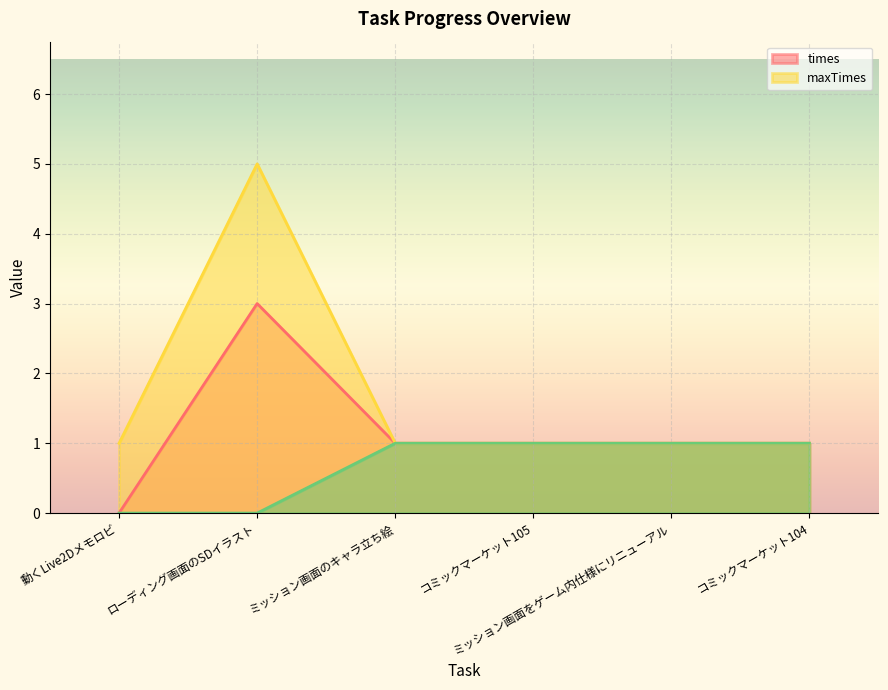

Reading left to right, list all the values displayed in this chart.

times: 0	3	1	1	1	1
maxTimes: 1	5	1	1	1	1
__percent__: 0	0	1	1	1	1